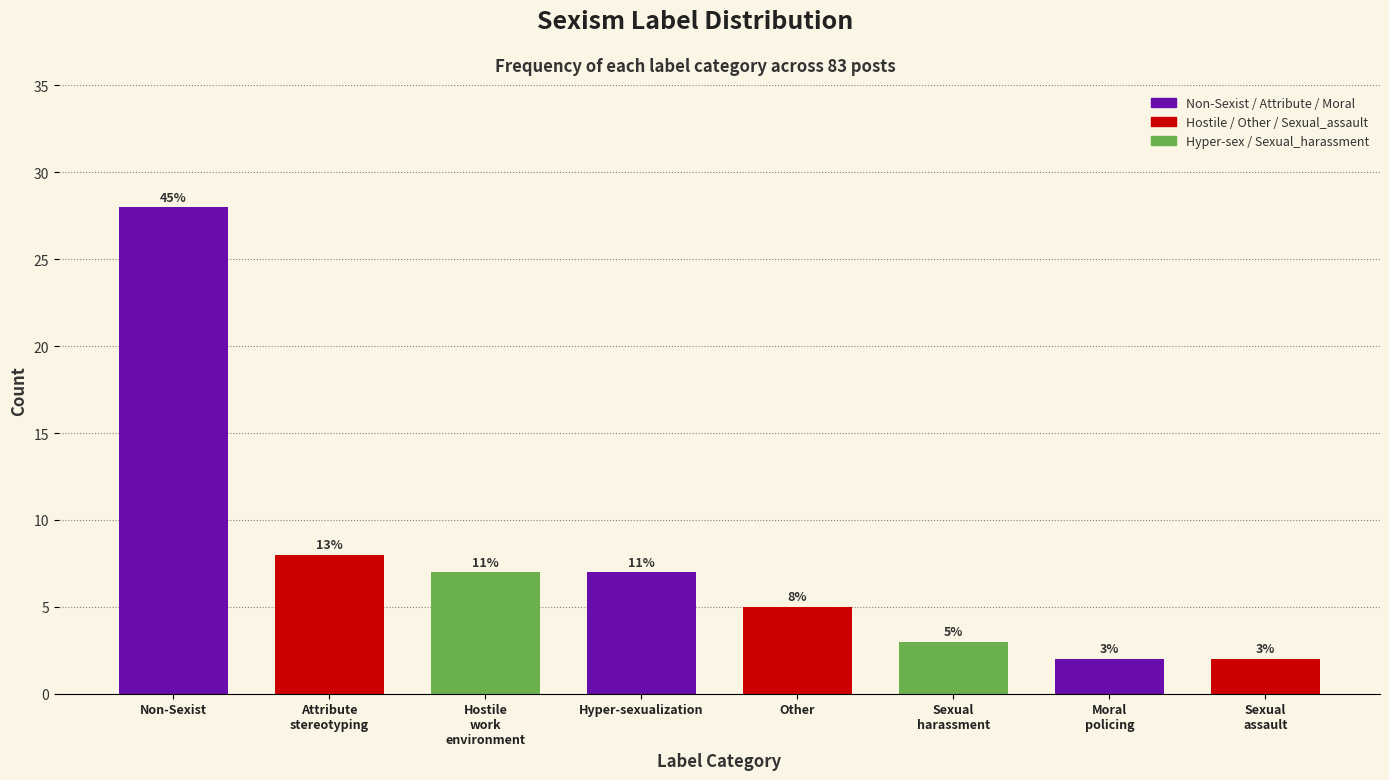

Reading left to right, list all the values displayed in this chart.

28	8	7	7	5	3	2	2